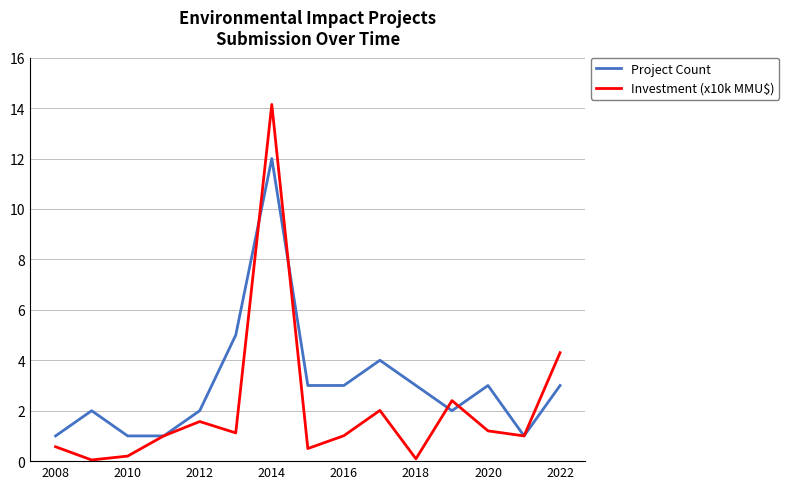

Which series has the largest total across all categories?

Project Count